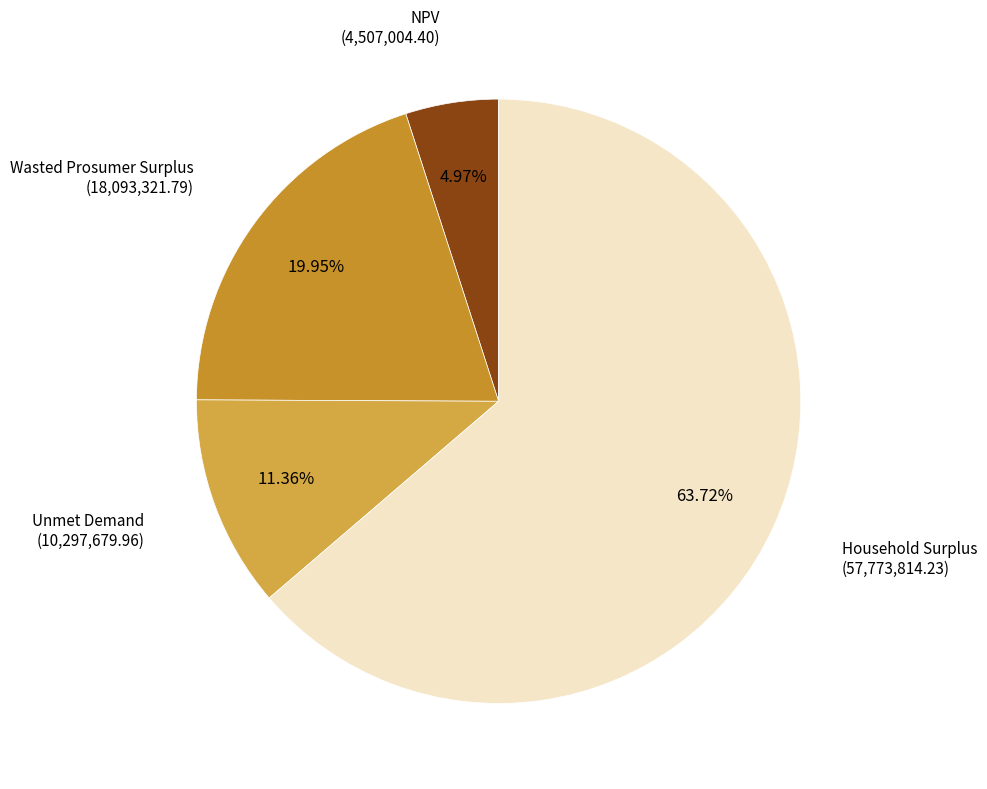

How many slices are in this pie chart?

4